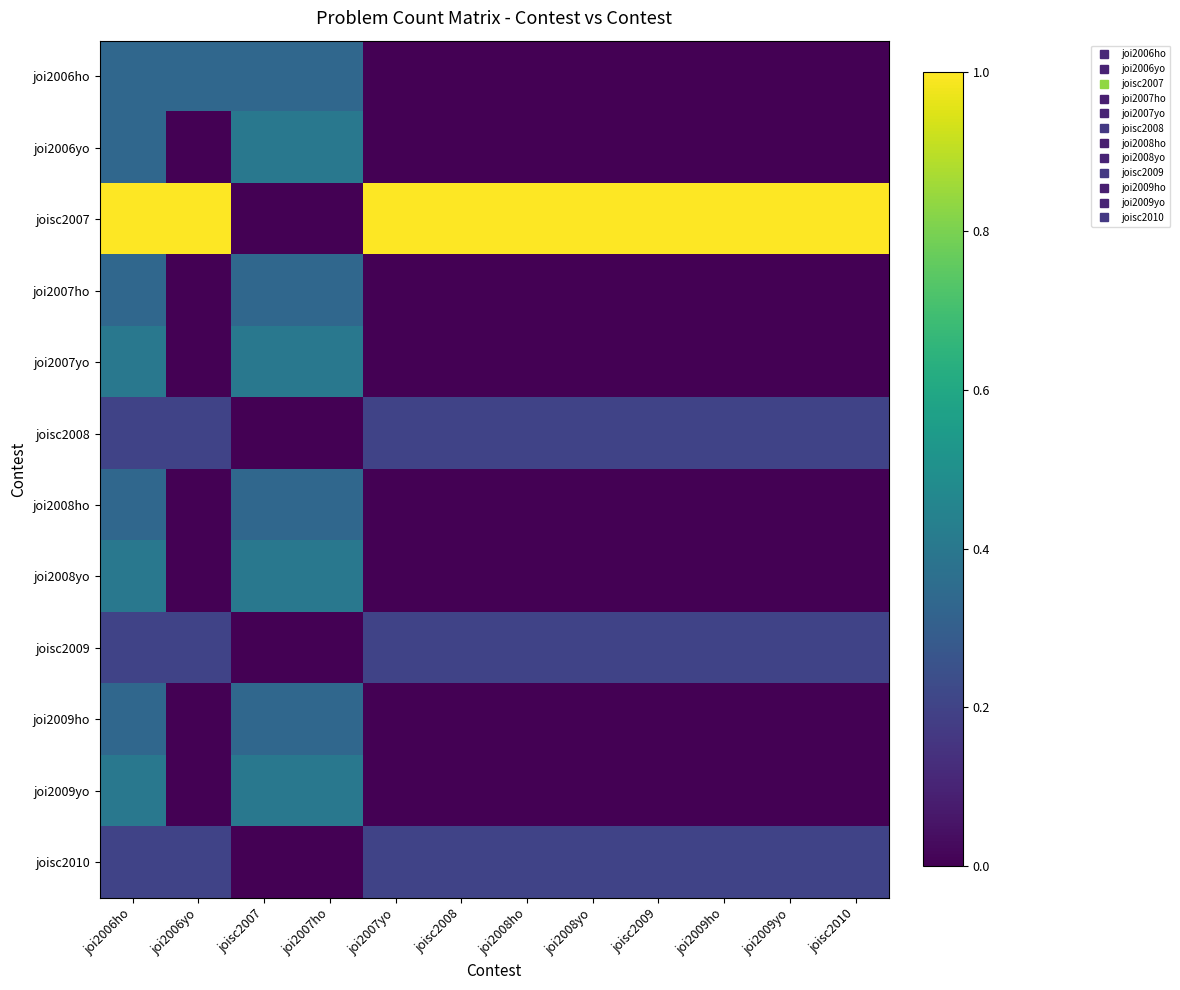

At how many categories does at least one series exceed 0?

12